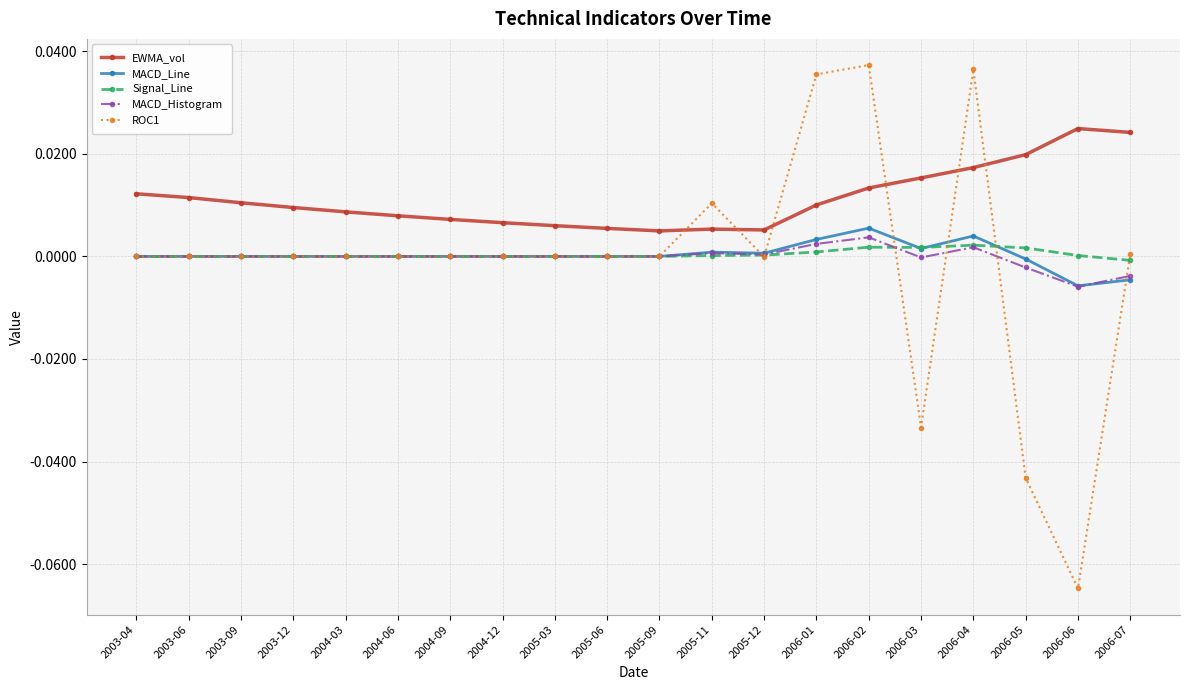

True or false: ROC1 has more than 0 points higher than both neighbors.

True